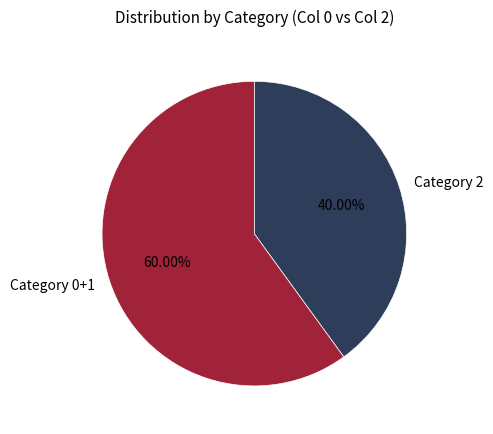

Which has a higher value, Category 0+1 or Category 2?

Category 0+1